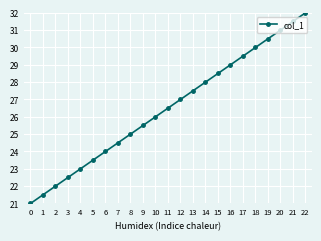

What is the change in value from 18 to 19?

+0.5